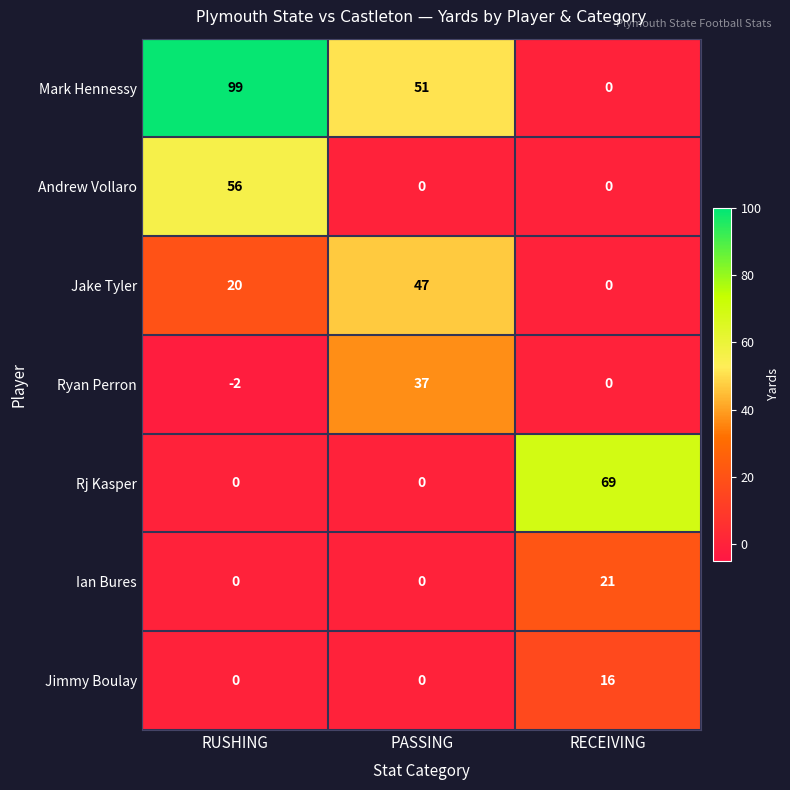

At which category is the sum across all series the highest?

RUSHING